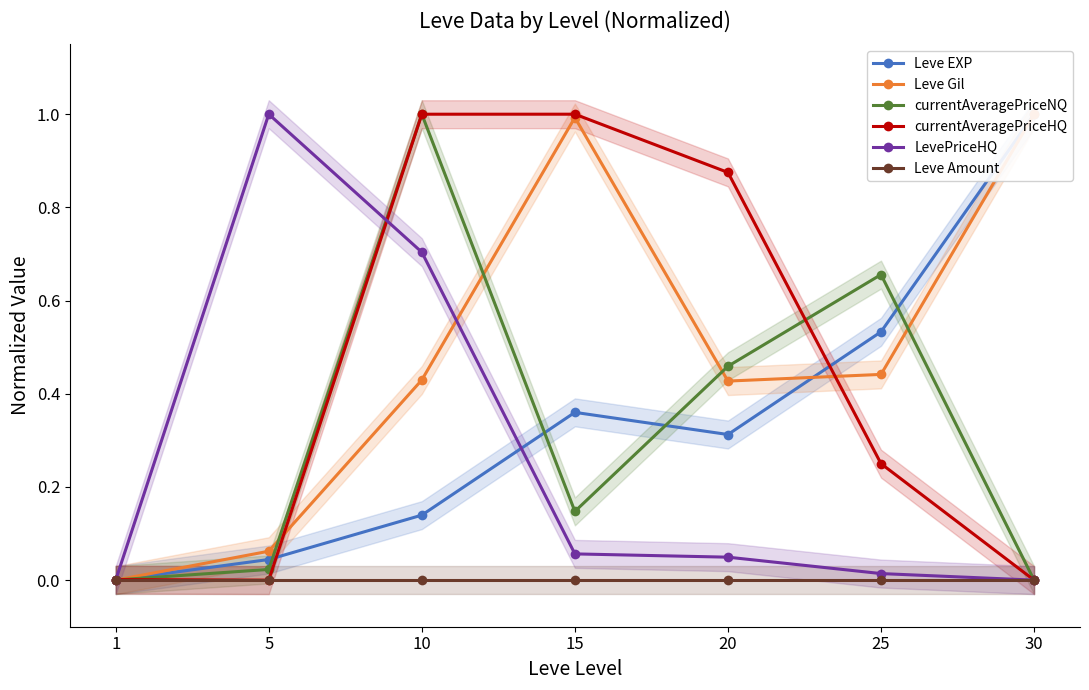

Reading left to right, extract all data points from this chart.

Leve EXP: 0.0	0.0	0.1	0.4	0.3	0.5	1.0
Leve Gil: 0.0	0.1	0.4	1.0	0.4	0.4	1.0
currentAveragePriceNQ: 0.0	0.0	1.0	0.1	0.5	0.7	0.0
currentAveragePriceHQ: 0.0	0.0	1.0	1.0	0.9	0.2	0.0
LevePriceHQ: 0.0	1.0	0.7	0.1	0.0	0.0	0.0
Leve Amount: 0.0	0.0	0.0	0.0	0.0	0.0	0.0